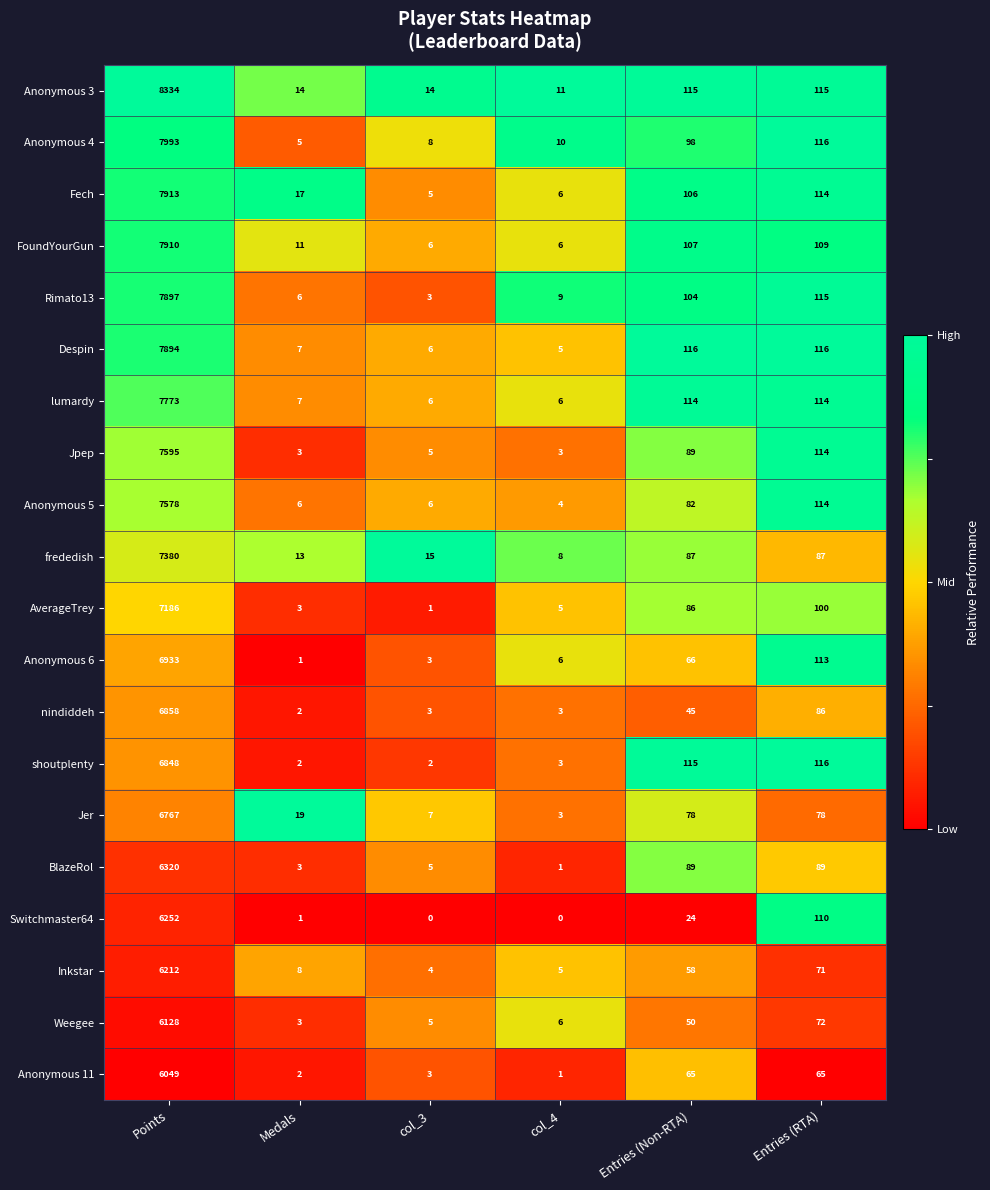

Is it true that FoundYourGun equals 109 at Entries (RTA)?

True